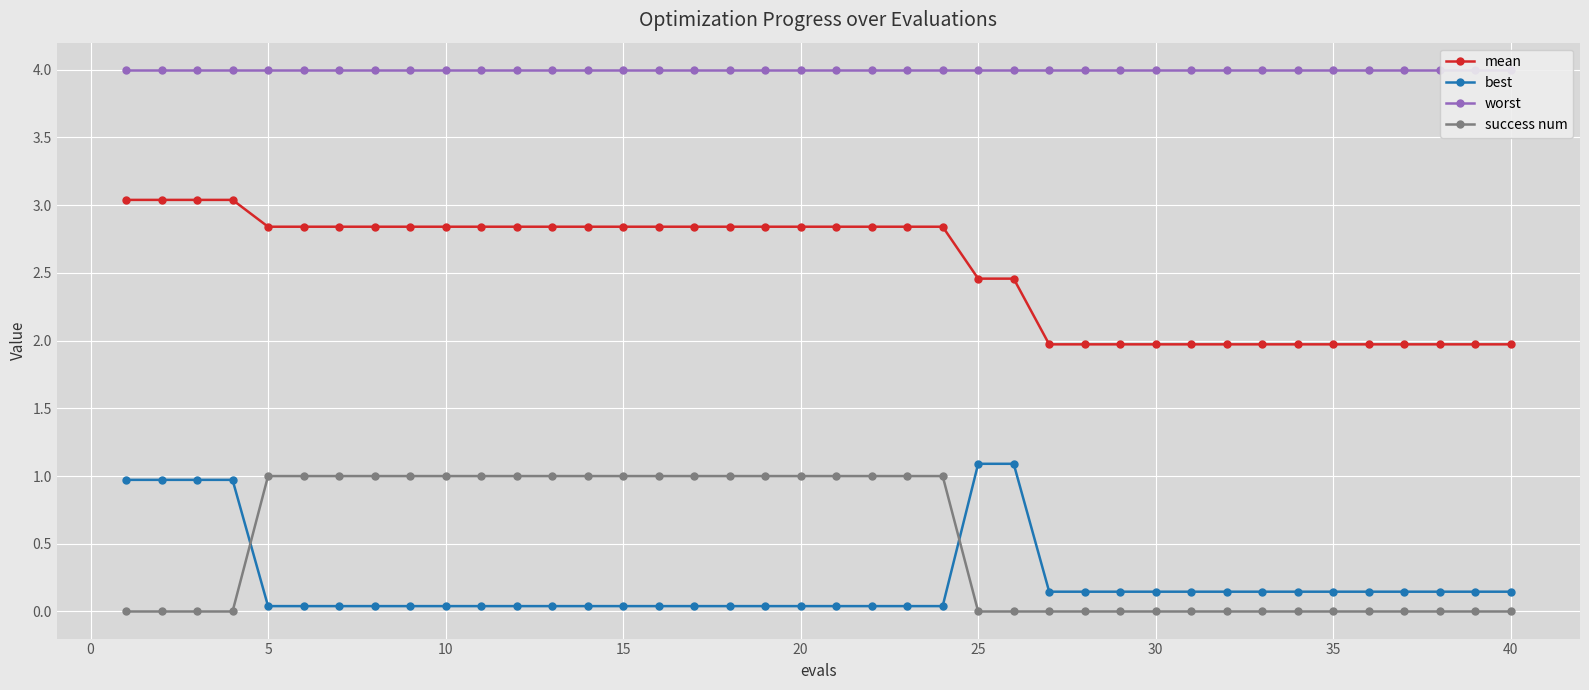

How many values in the mean series are below 2?

14